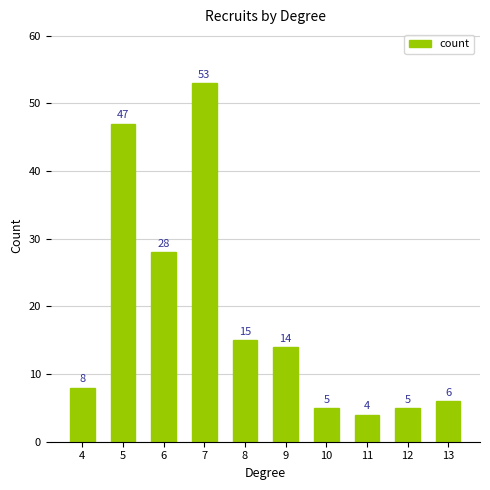

The value at 5 is 80. True or false?

False